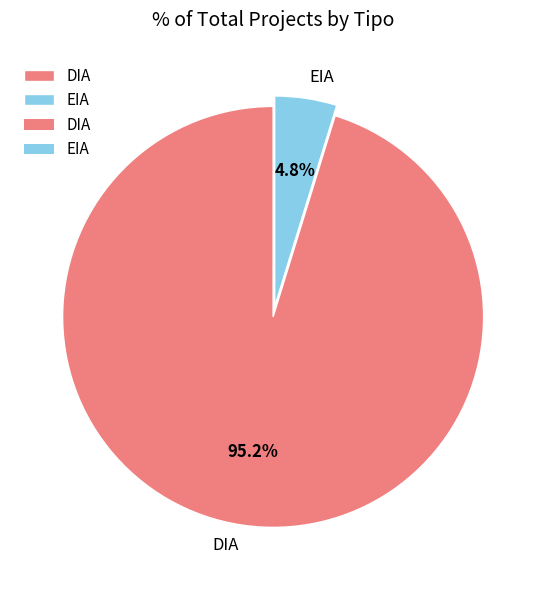

What is the total percentage of EIA and DIA?

100.0%